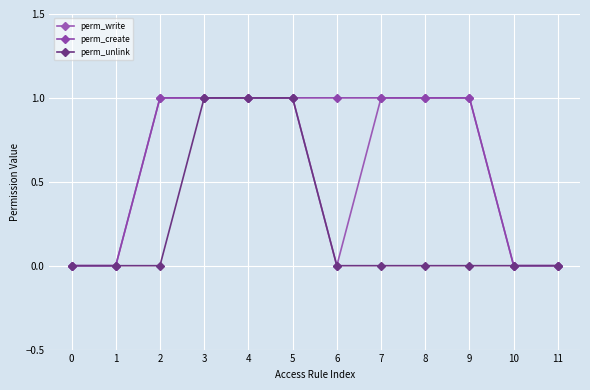

True or false: perm_unlink and perm_create intersect in this chart.

False